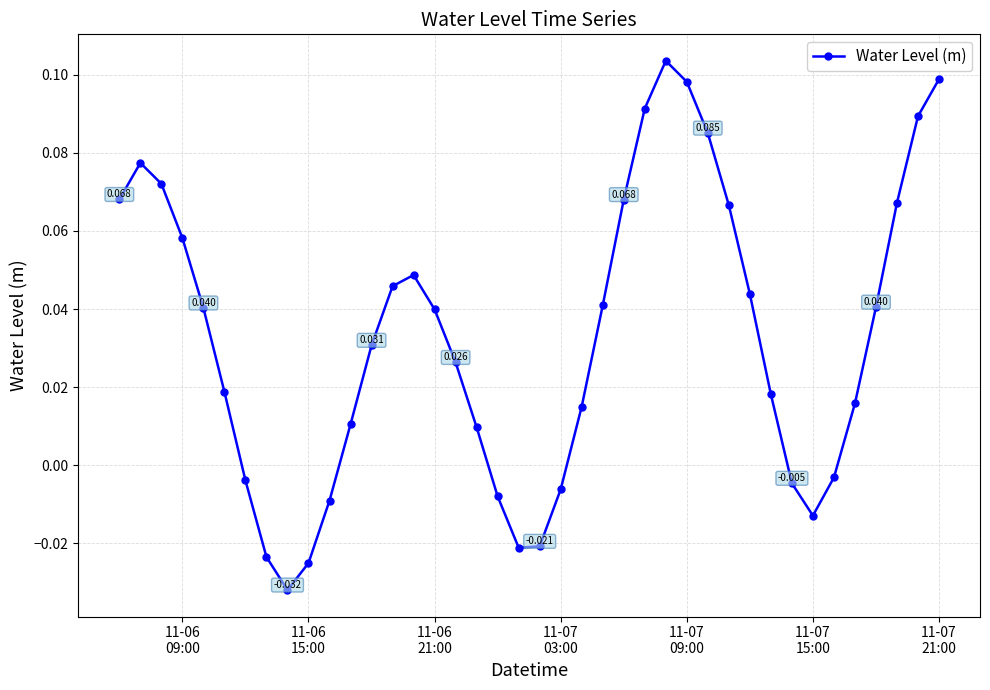

What is the sum of all values?

1.3